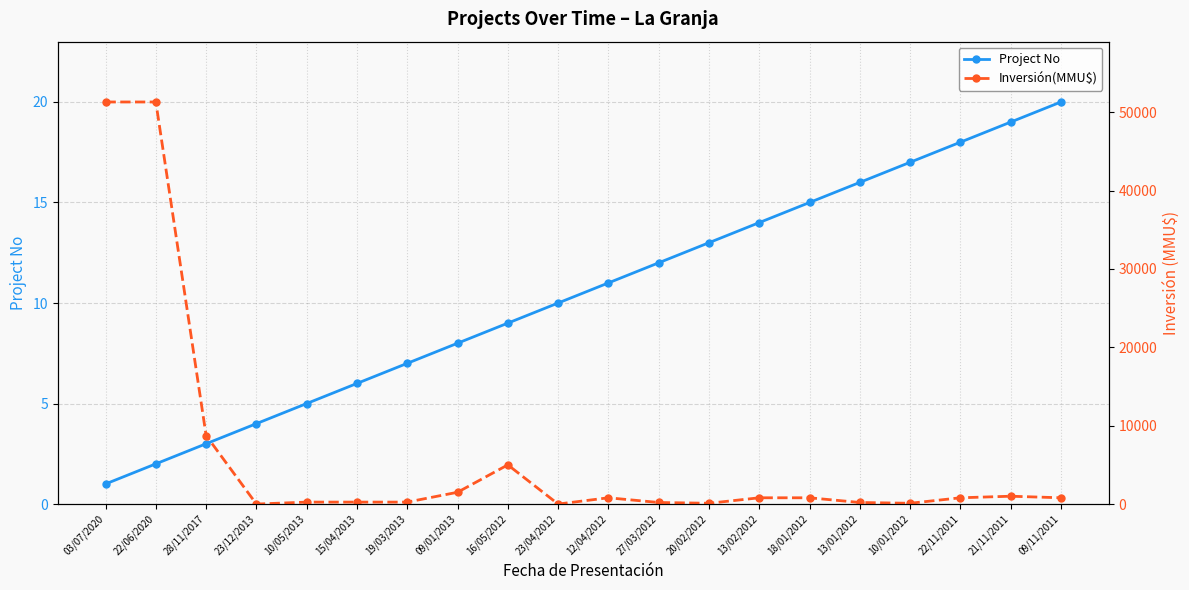

Is it true that Project No equals 14 at 13/02/2012?

True